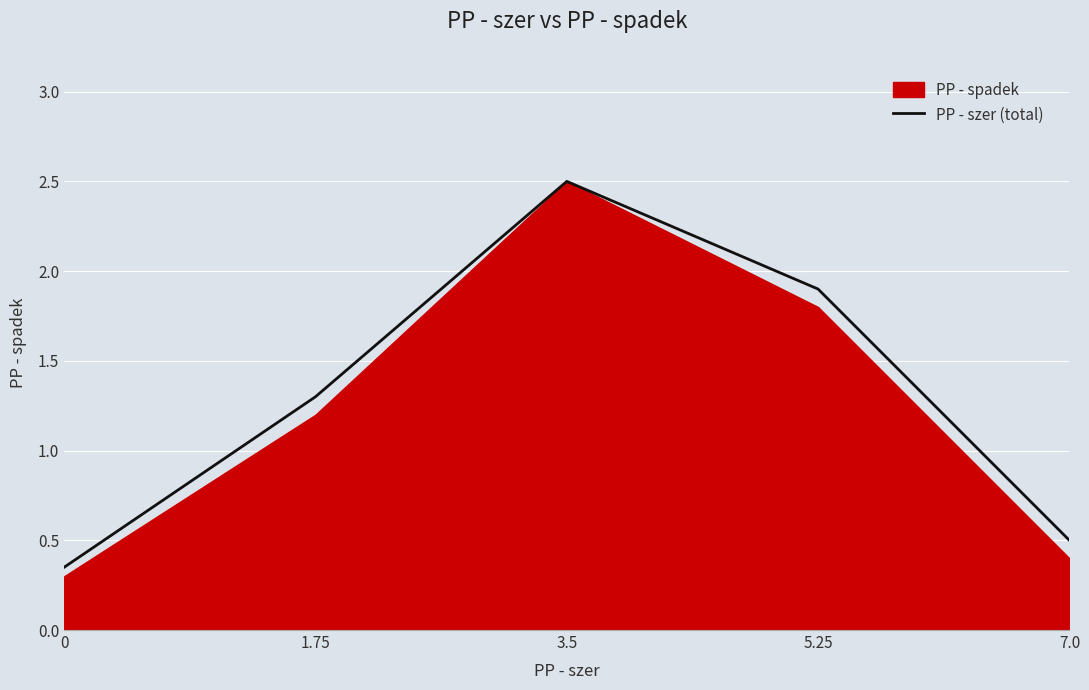

Rank the categories by PP - szer (total) value from lowest to highest.

0, 7.0, 1.75, 5.25, 3.5